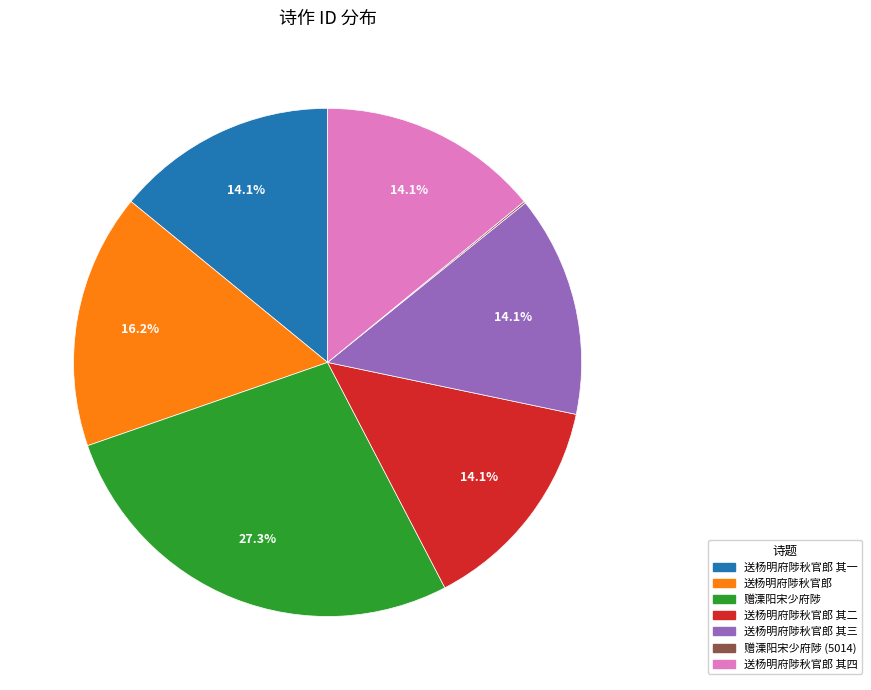

To the nearest percent, what percentage of the pie is 送杨明府陟秋官郎 其一?

14%